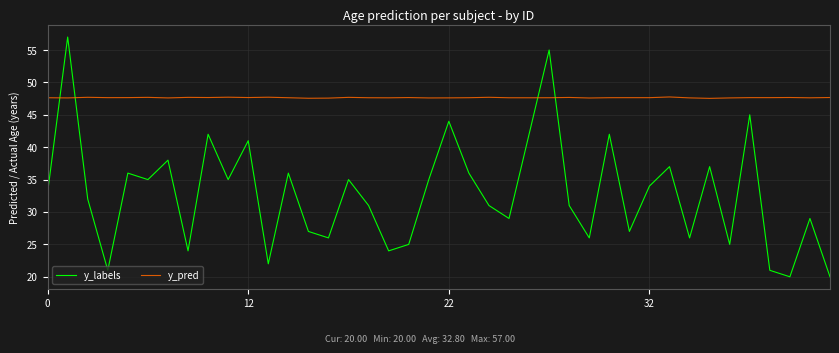

Rank the series by their average value, from highest to lowest.

y_pred, y_labels